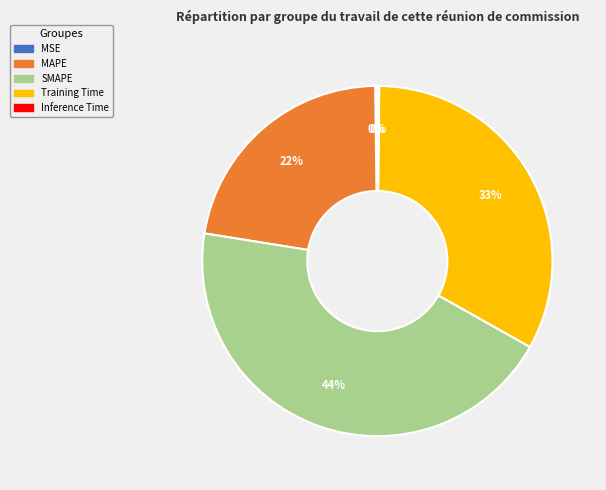

To the nearest percent, what is the average slice percentage?

20%